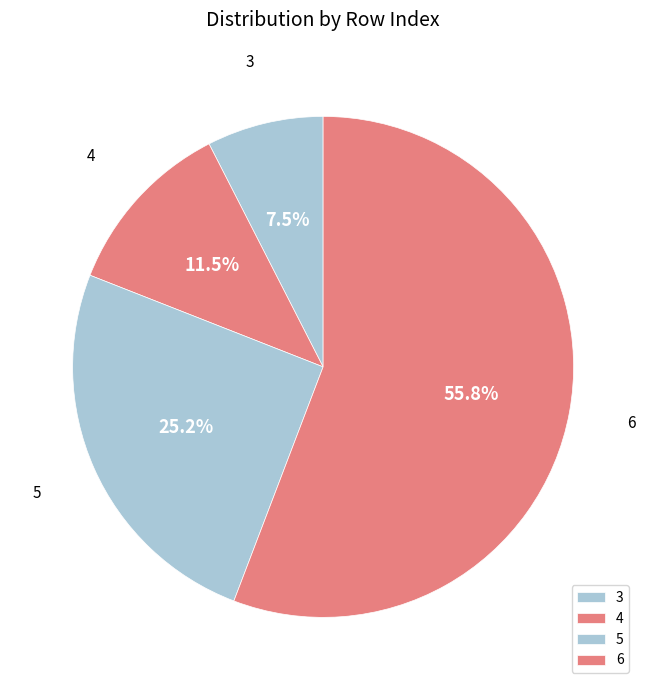

The 5 slice represents 12% of the pie. True or false?

False